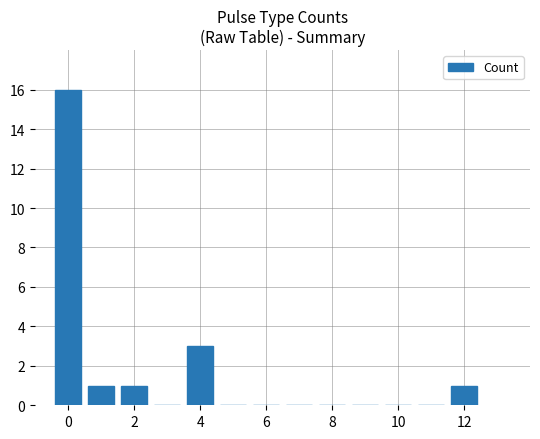

Count the number of categories in the chart.

13